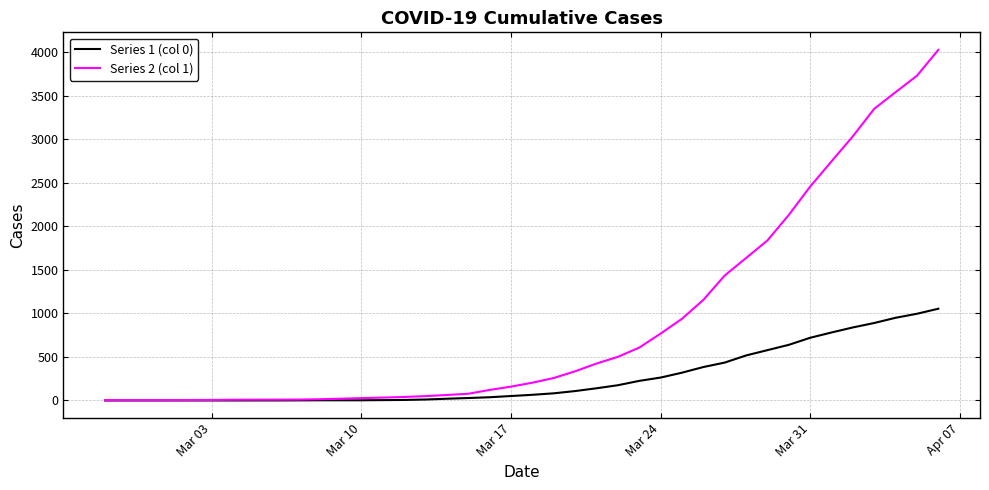

How many lines are shown in the chart?

2